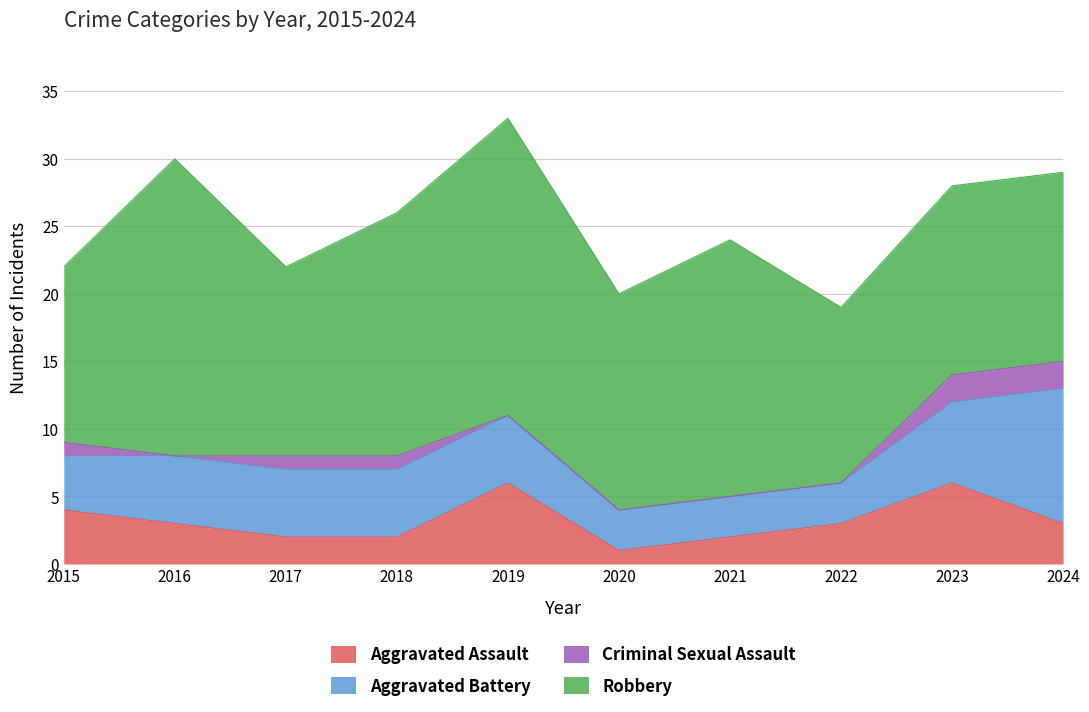

What is the highest value of the Robbery series?

22